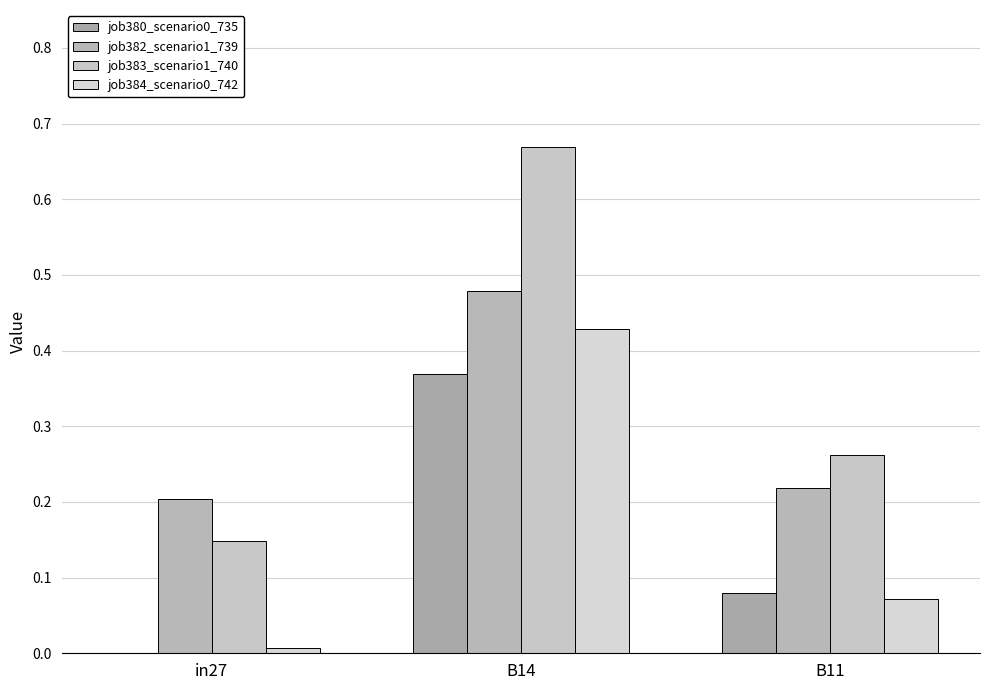

Reading left to right, list all the values displayed in this chart.

job380_scenario0_735: 0.0	0.4	0.1
job382_scenario1_739: 0.2	0.5	0.2
job383_scenario1_740: 0.1	0.7	0.3
job384_scenario0_742: 0.0	0.4	0.1